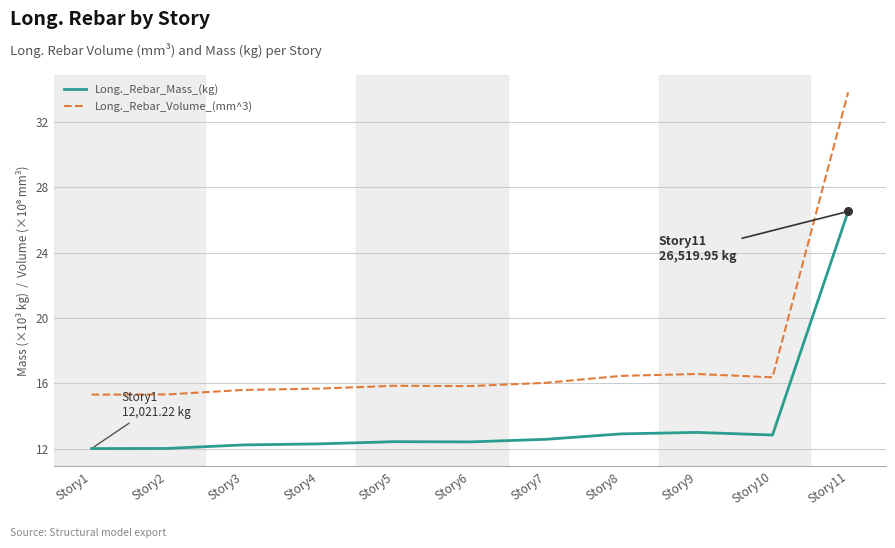

What are all the series names shown in the legend?

Long._Rebar_Mass_(kg), Long._Rebar_Volume_(mm^3)